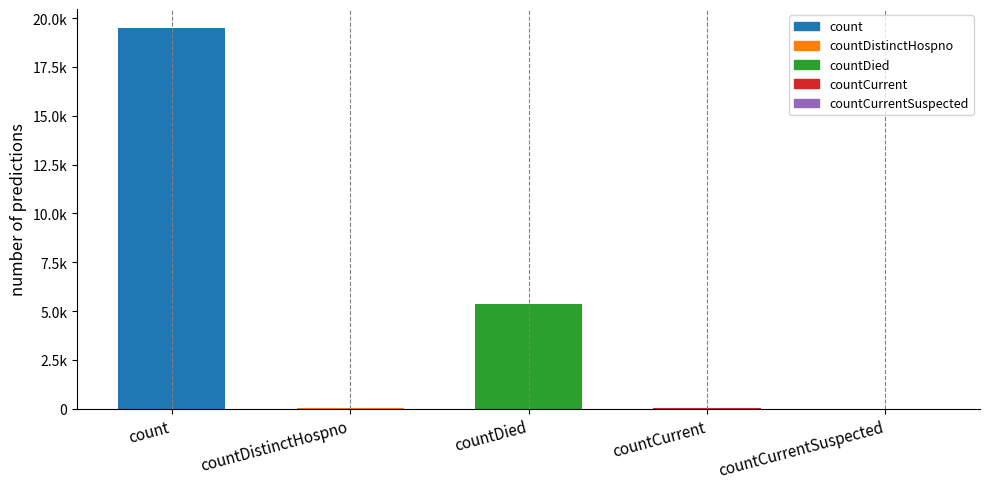

Which label corresponds to the smallest value in the chart?

countCurrentSuspected